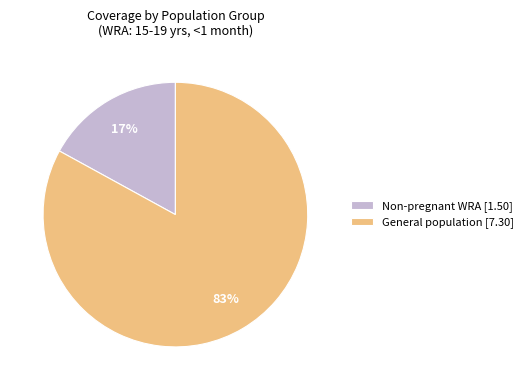

To the nearest percent, what is the average slice percentage?

50%